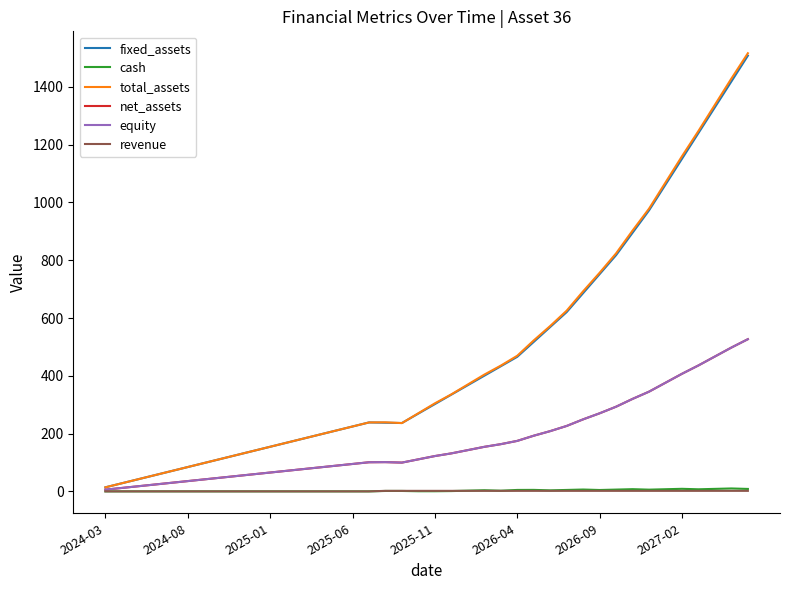

What is the average value of the revenue series?

1.0